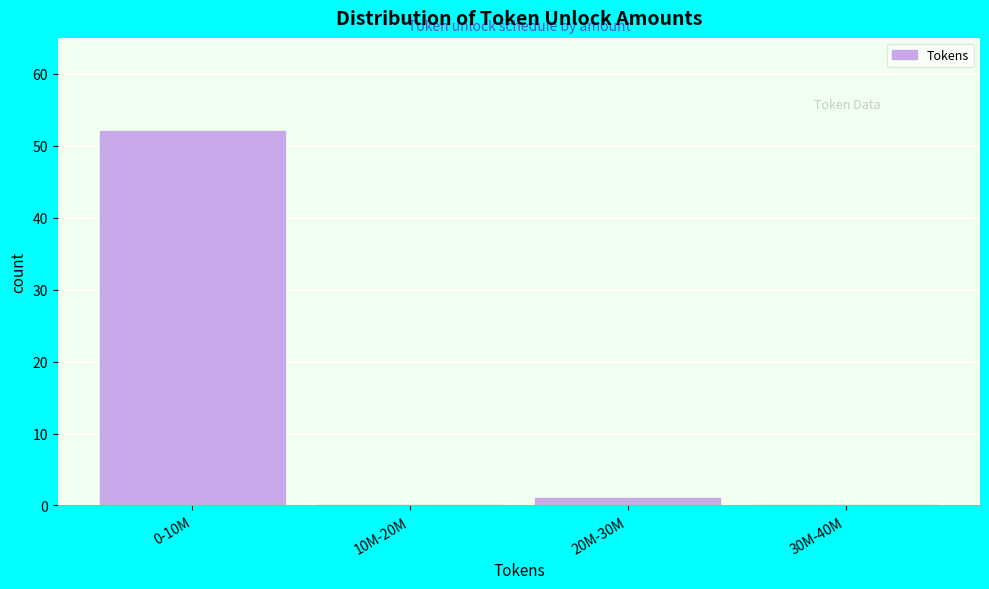

Reading right to left, what are all the values shown in this chart?

30M-40M=0	20M-30M=1	10M-20M=0	0-10M=52